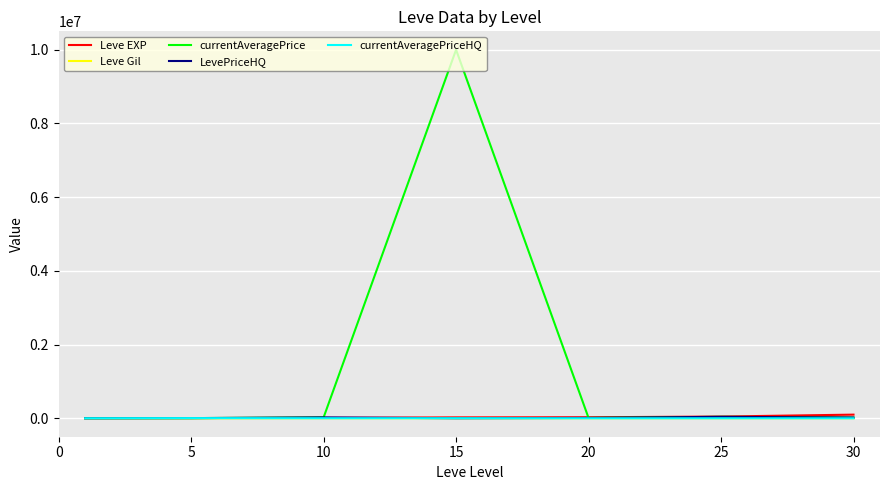

Which series has the largest total across all categories?

currentAveragePrice